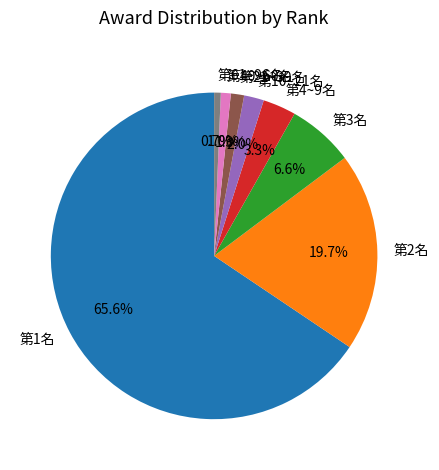

Is there any slice that represents more than half of the pie?

Yes